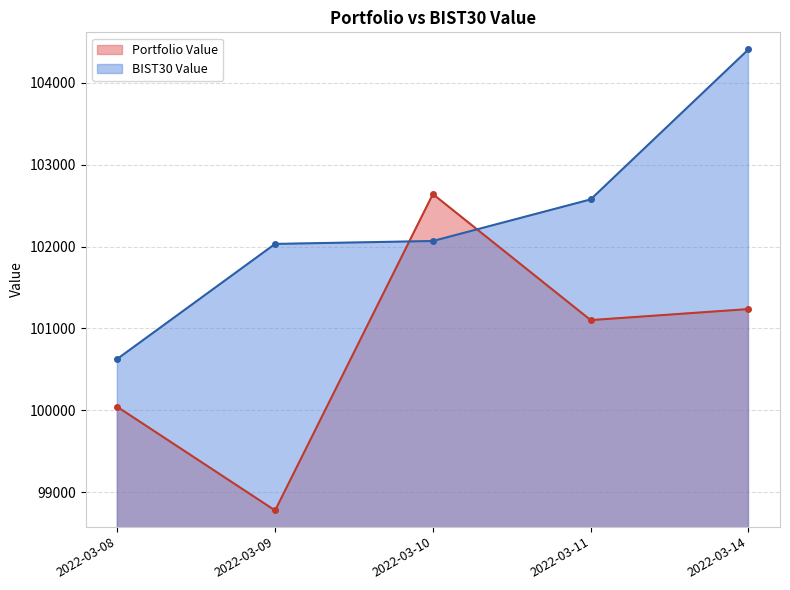

Reading left to right, what are all the values shown in this chart?

Portfolio Value: 100041.9	98777.0	102640.4	101101.5	101236.0
BIST30 Value: 100628.3	102031.8	102067.5	102575.4	104406.7